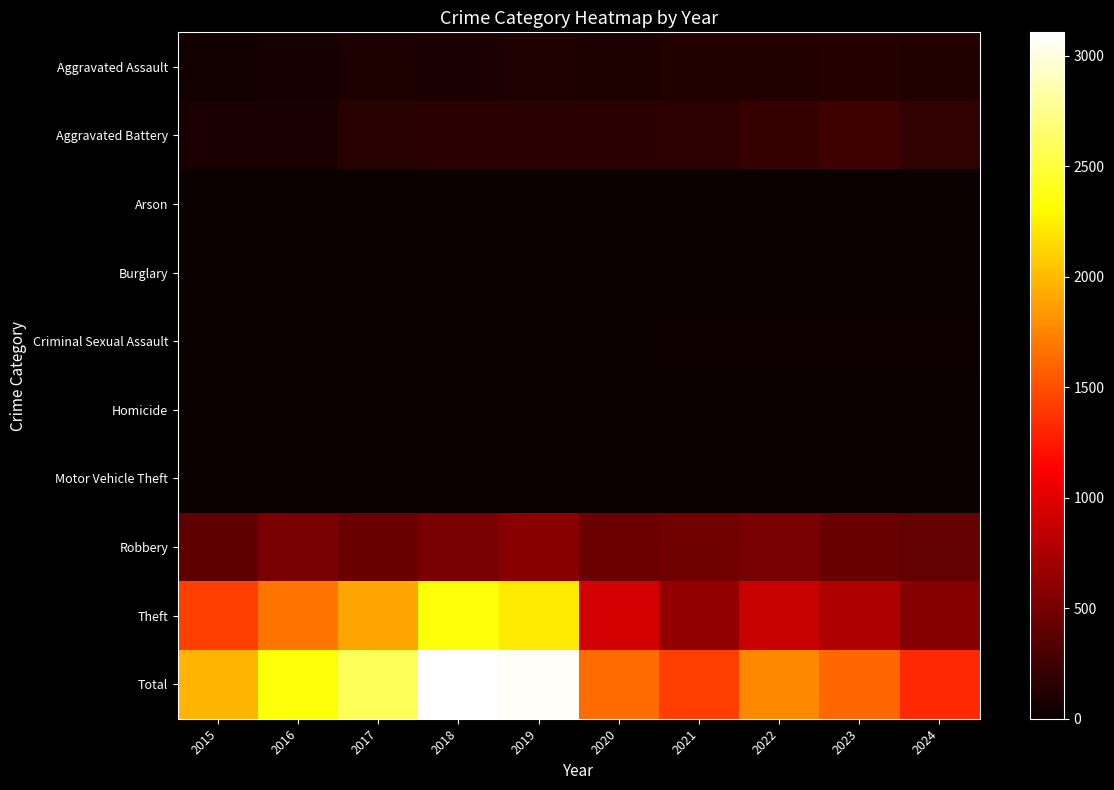

Which label corresponds to the smallest value in the chart?

2016